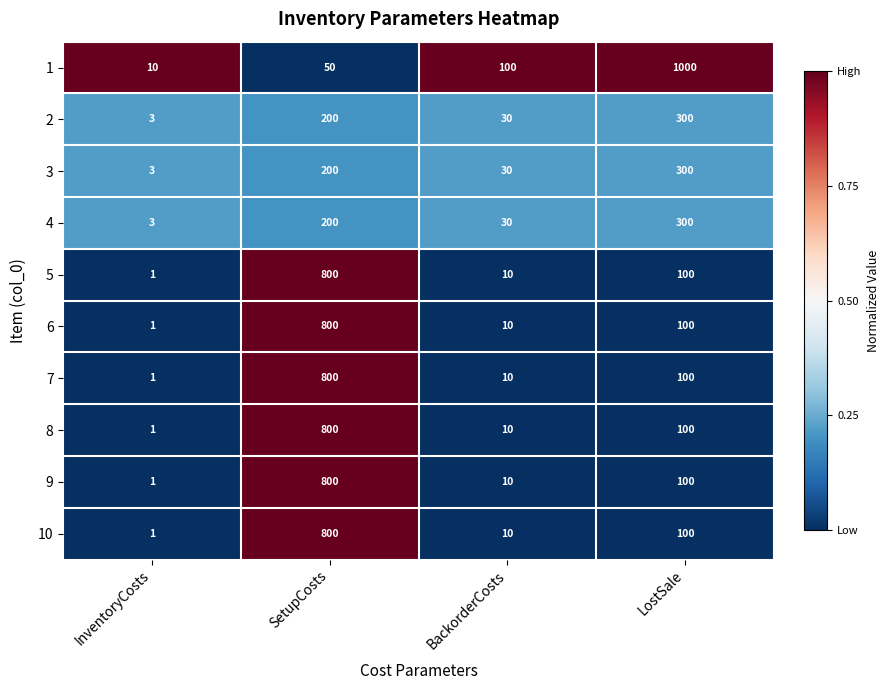

The value of 10 at LostSale is 100. True or false?

True